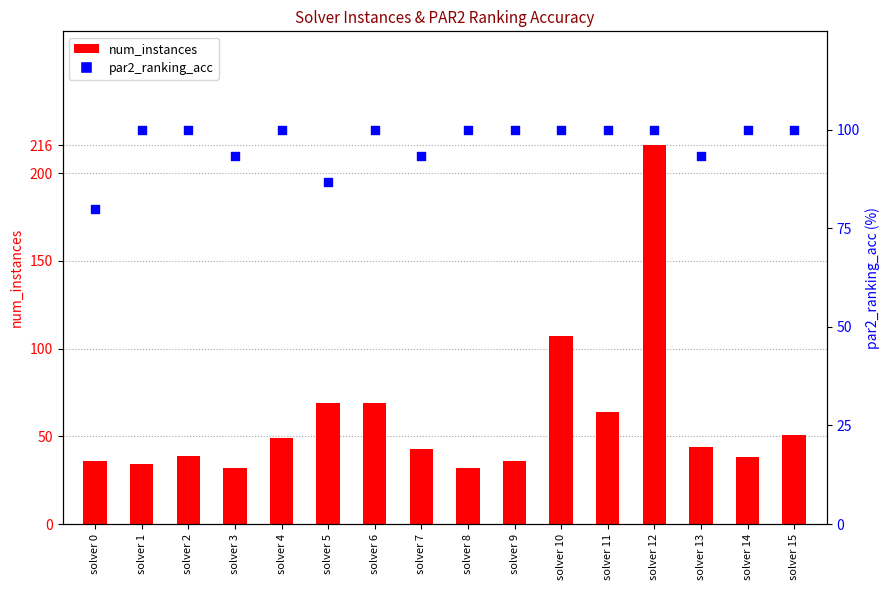

Which series contains the lowest Y value?

num_instances